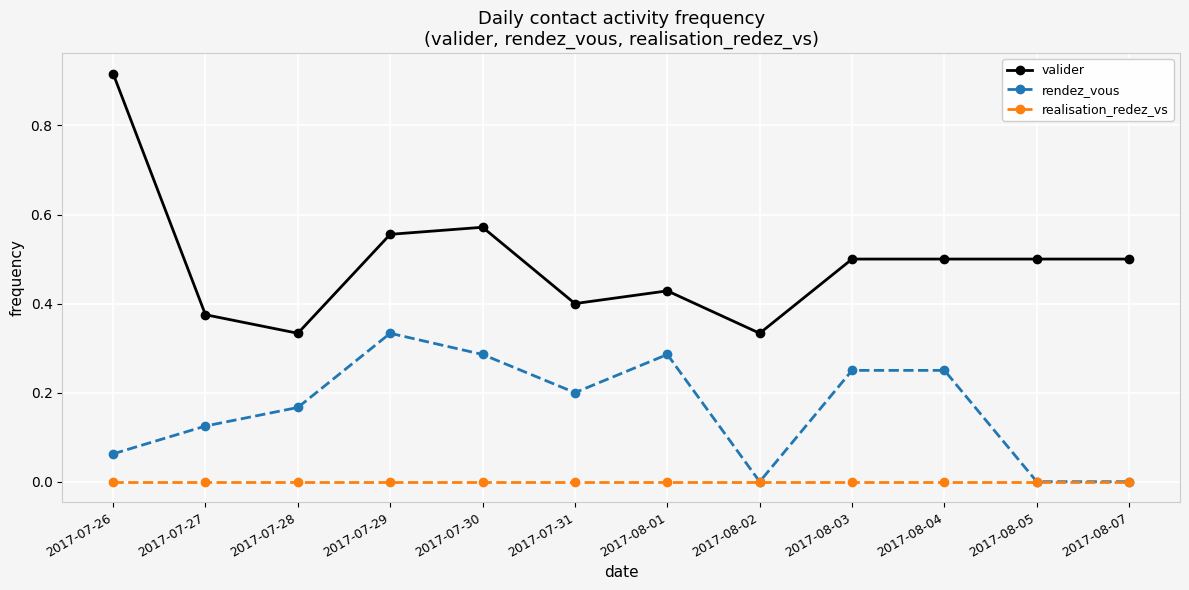

True or false: realisation_redez_vs has a value of 0.0 at 2017-07-28.

True